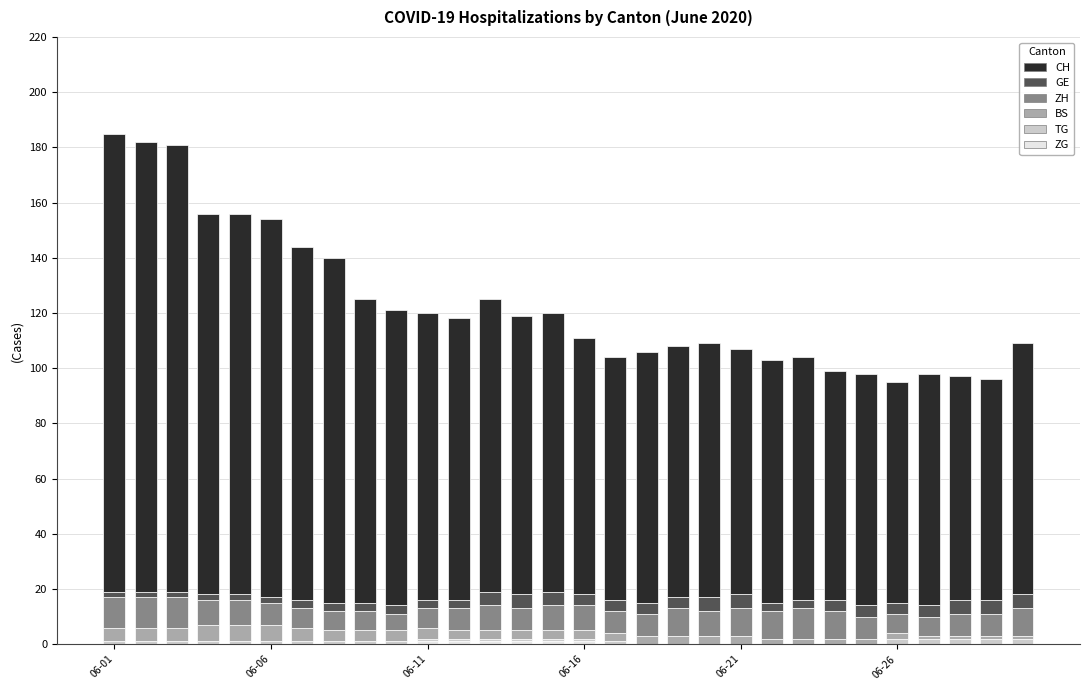

How many TG values are between 0 and 1?

25